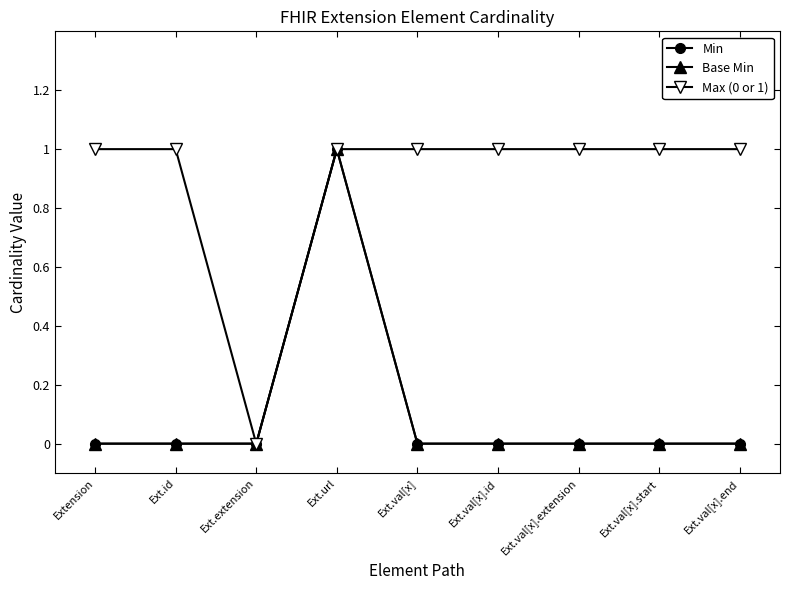

Is this an area chart (filled region under the line)?

No